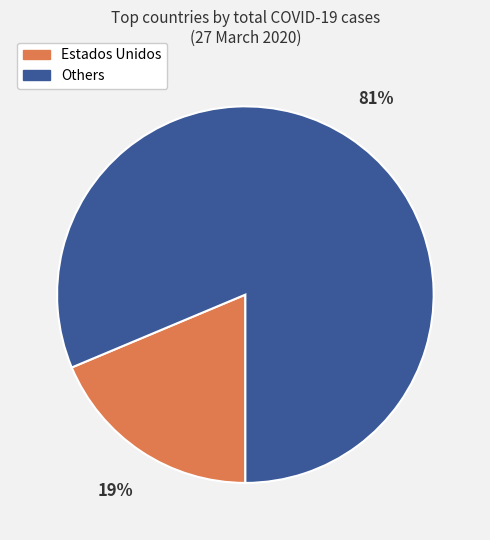

Is there a majority slice in this chart?

Yes